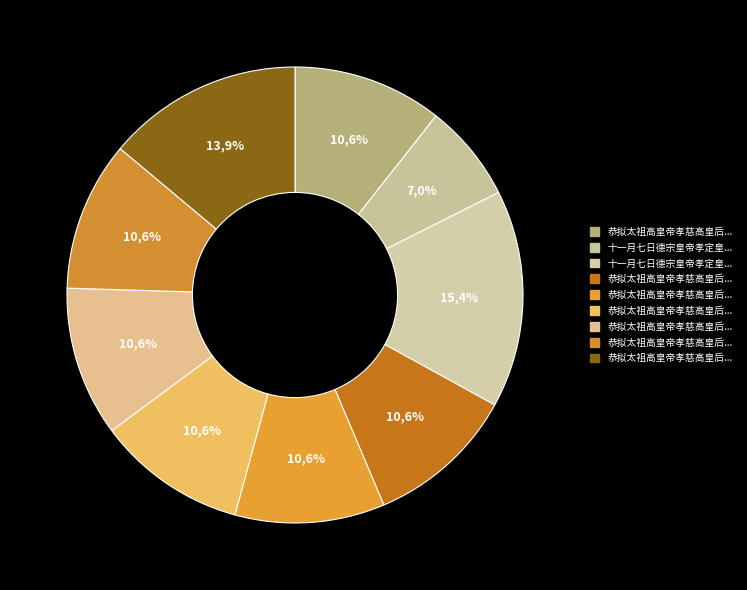

To the nearest percent, what portion does 恭拟太祖高皇帝孝慈高皇后上册乐章 其一 迎神 represent?

11%